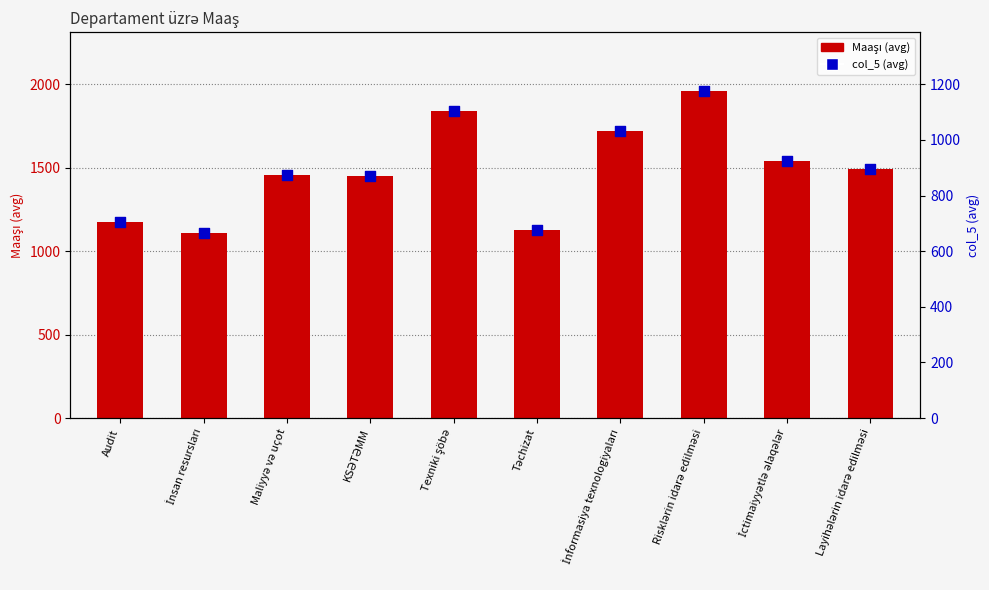

At which category is the sum across all series the highest?

Risklərin idarə edilməsi